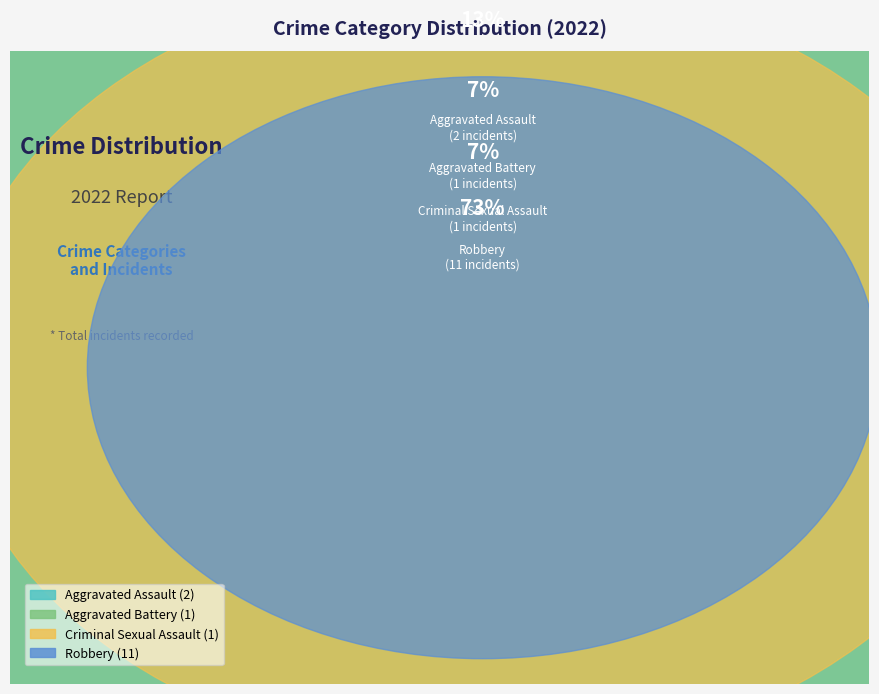

Count the number of slices in the pie.

4